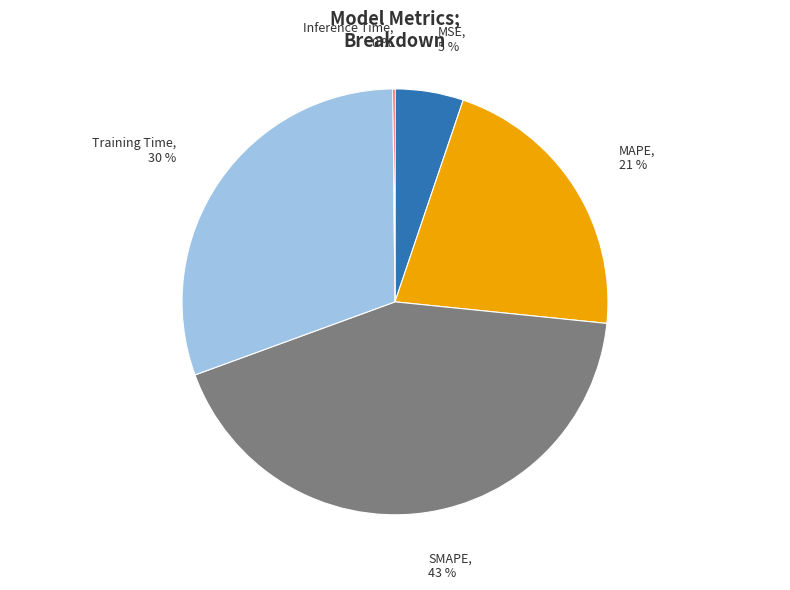

Which slice is the largest?

SMAPE